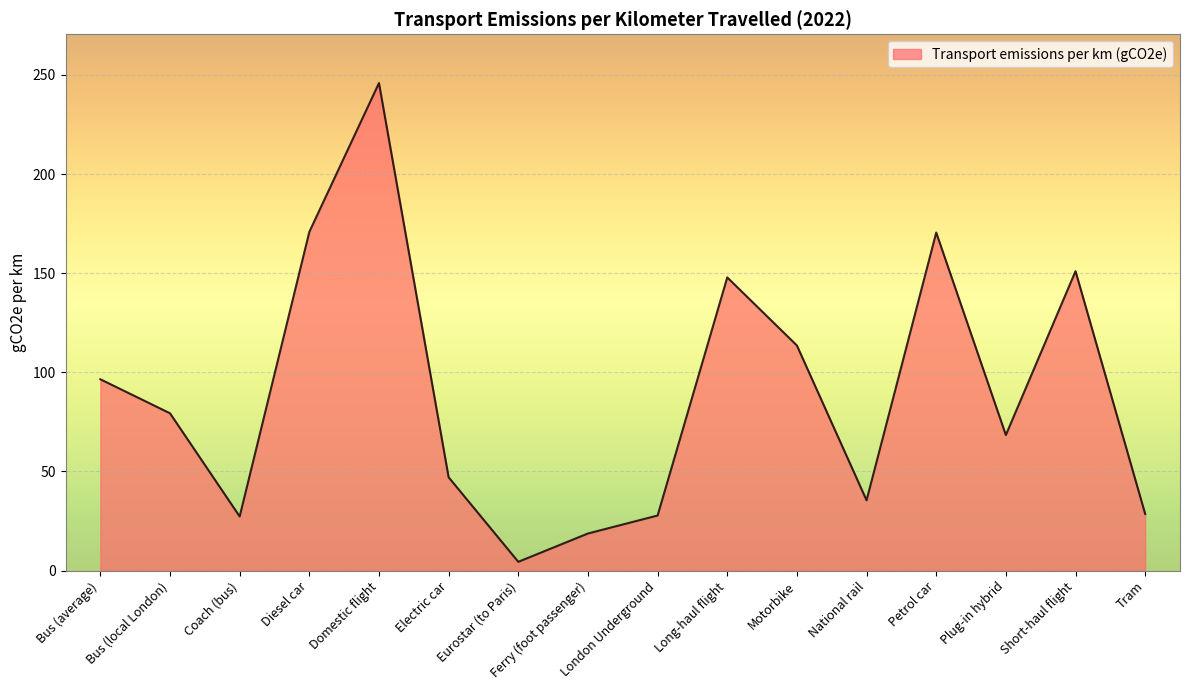

What is the ratio of the value at National rail to the value at London Underground?

1.3